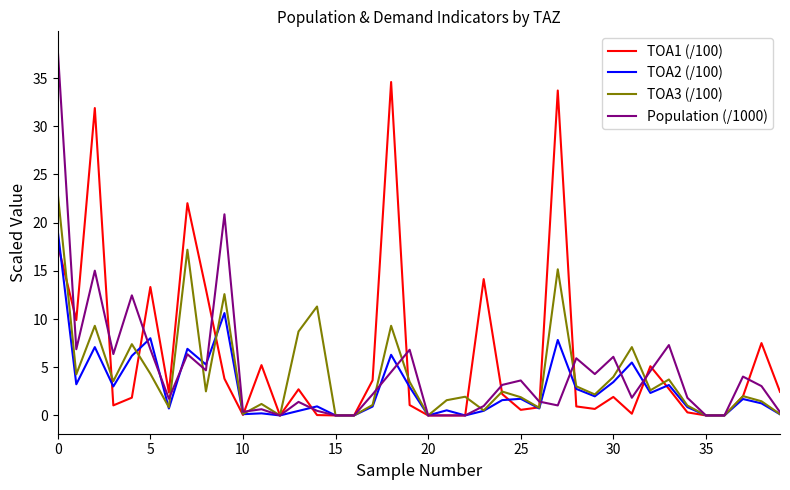

Which series has the largest range (max minus min)?

Population (/1000)